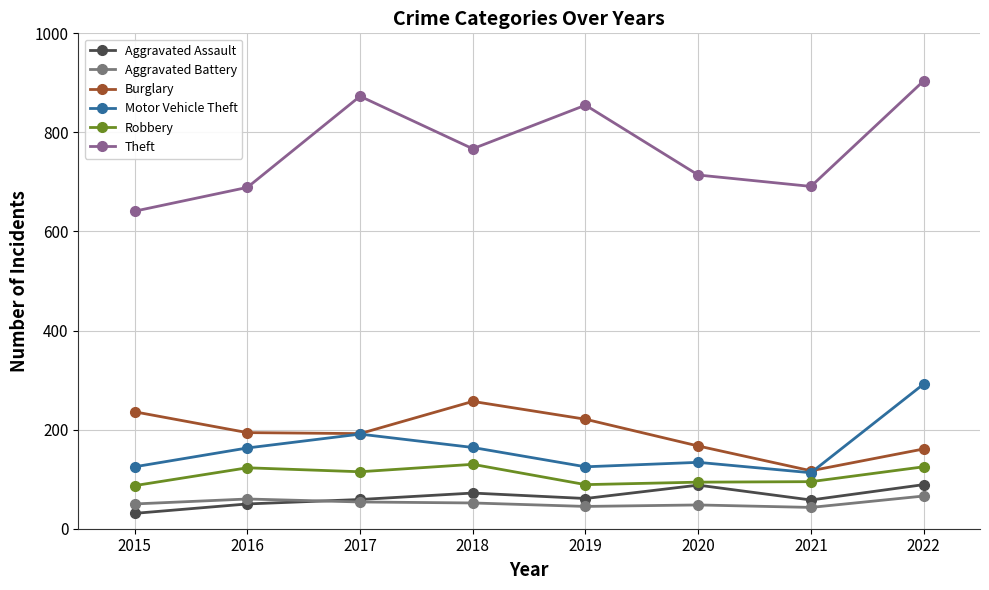

Reading left to right, extract all data points from this chart.

Aggravated Assault: 31	50	59	72	61	88	58	89
Aggravated Battery: 50	60	54	52	45	48	43	66
Burglary: 236	194	192	257	221	167	117	161
Motor Vehicle Theft: 125	163	191	164	125	134	113	292
Robbery: 87	123	115	130	89	94	95	125
Theft: 641	689	873	767	855	714	691	904